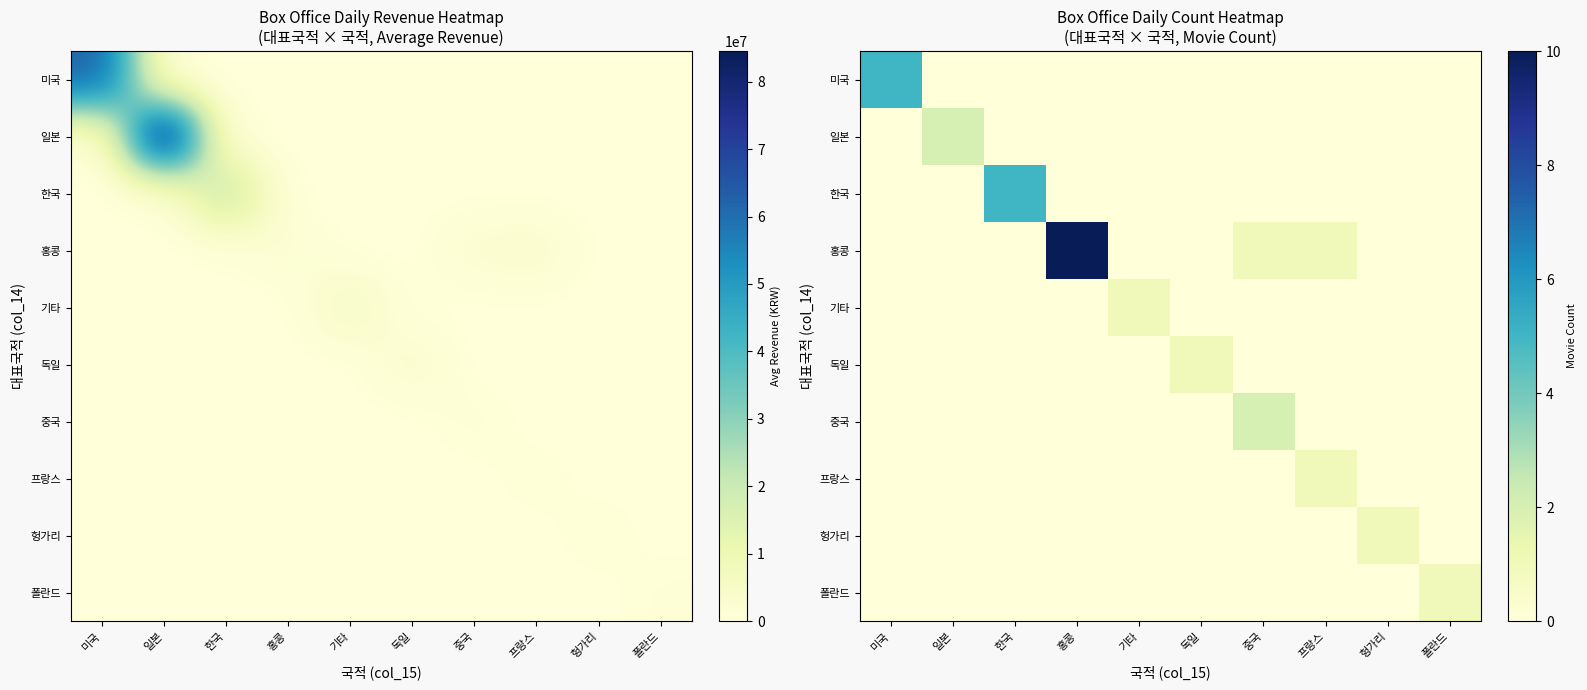

How many categories are shown in the chart?

10